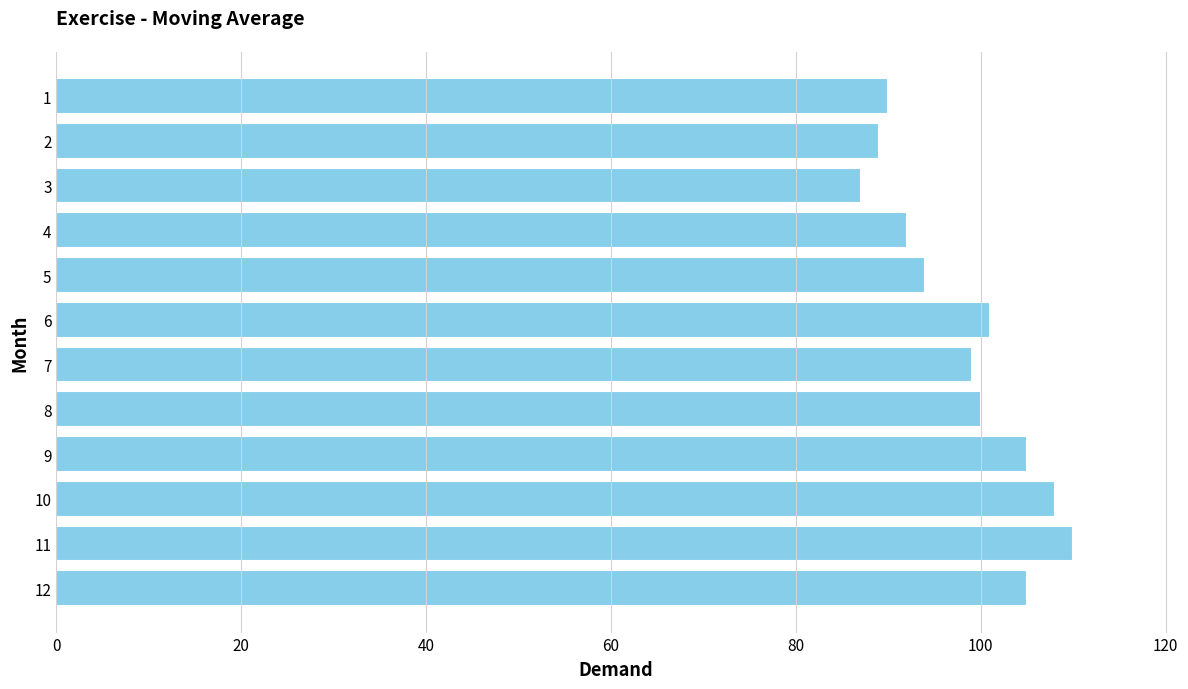

What is the approximate value at 10, to the nearest 10?

110